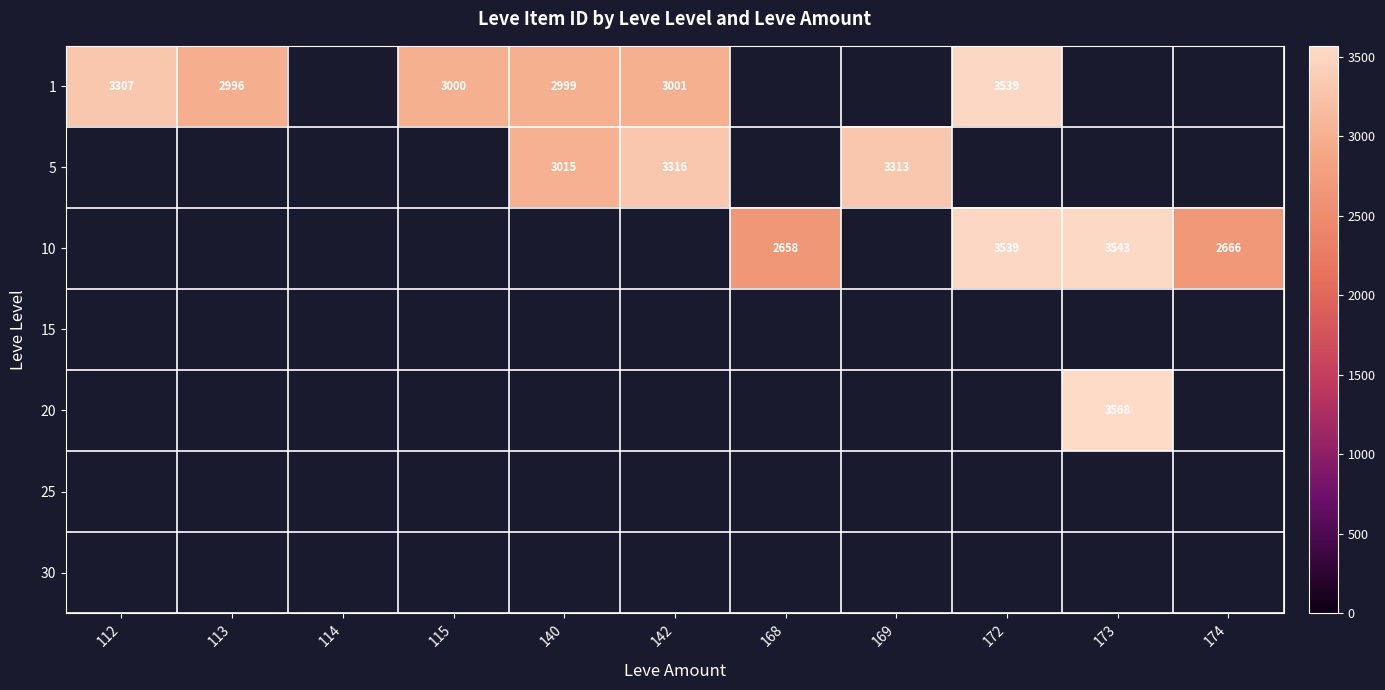

The value of 10 at 168 is 2658. True or false?

True